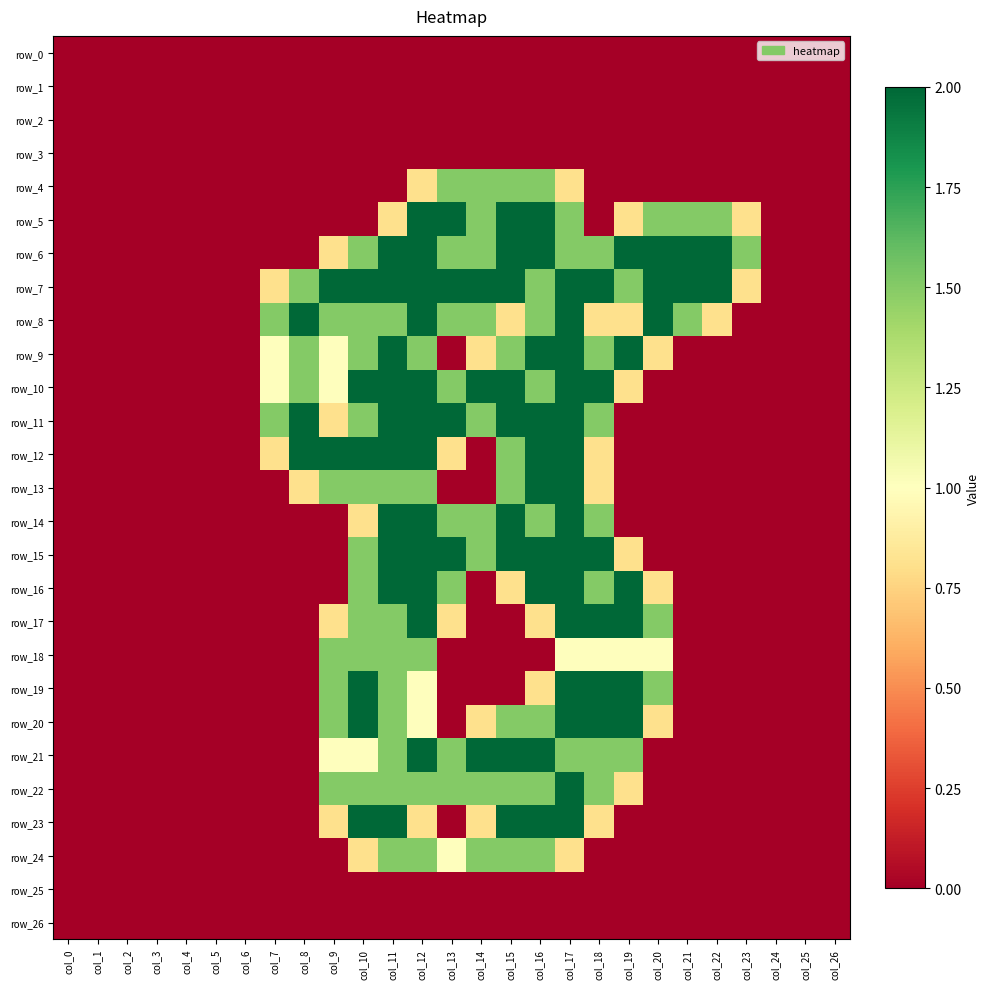

At which category does the chart reach its peak across all series?

col_12